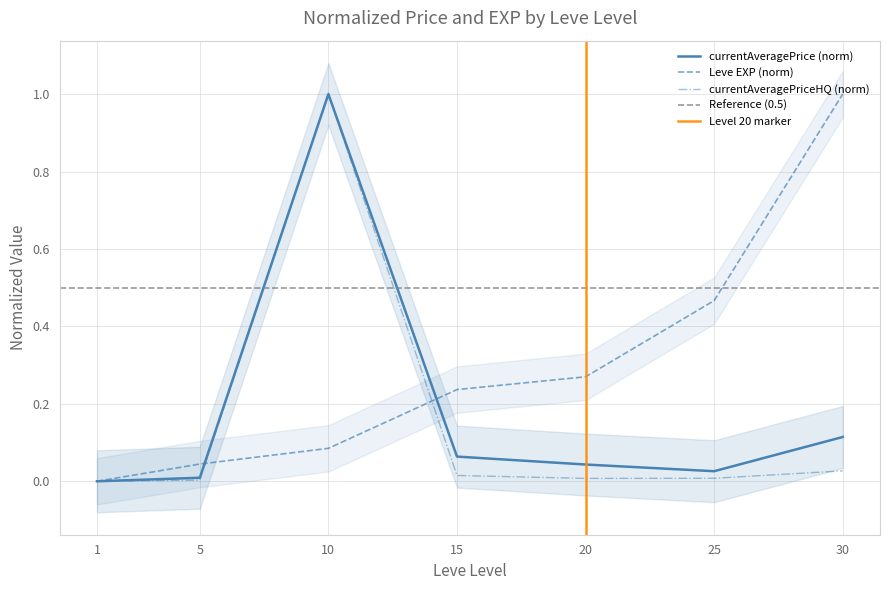

Is it true that currentAveragePriceHQ equals 0.0 at 15?

False